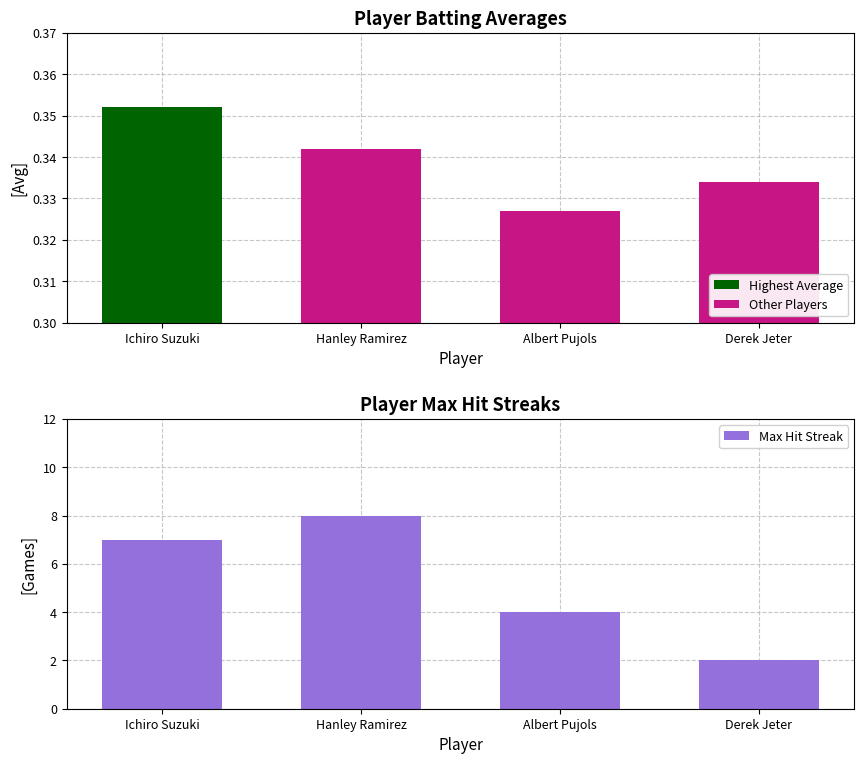

Where does the Max Hit Streak series first go above 7?

Hanley Ramirez